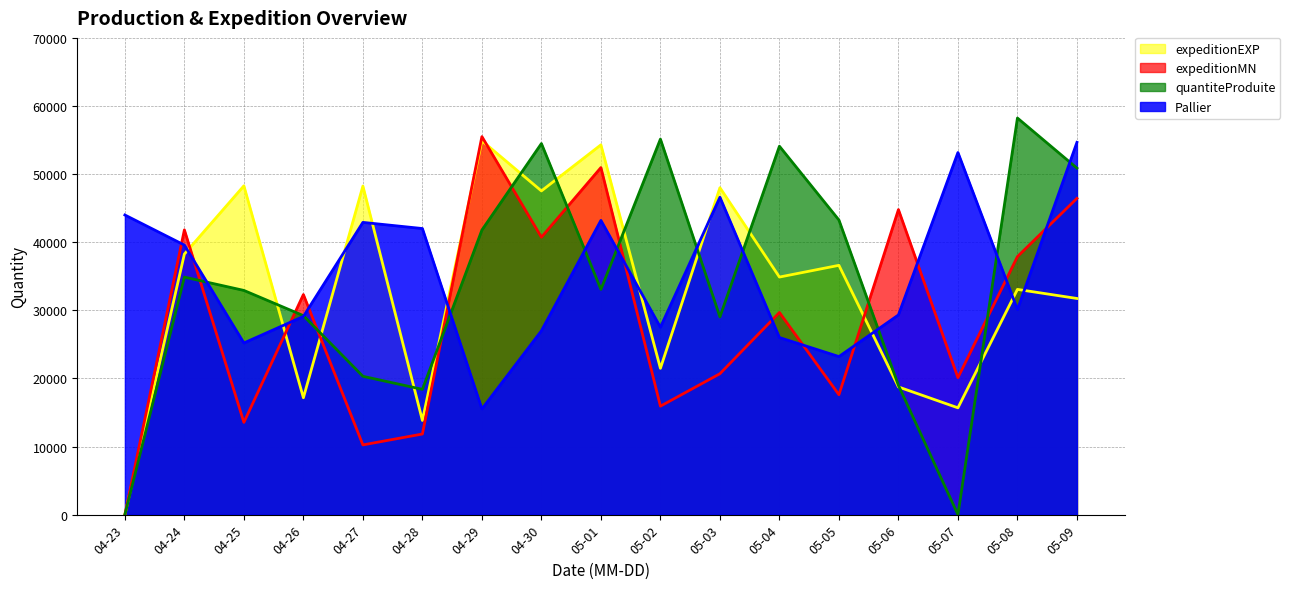

What is the spread (max minus min) of values at 05-05?

25648